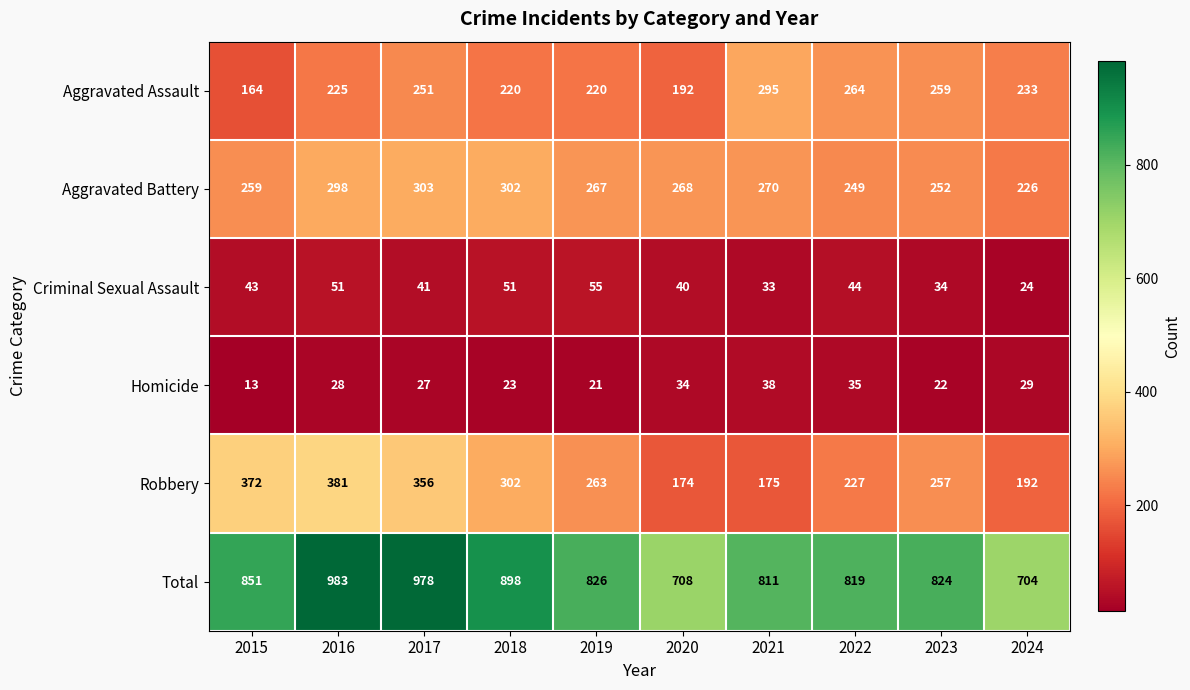

Rank the series at 2021 from highest to lowest value.

Total, Aggravated Assault, Aggravated Battery, Robbery, Homicide, Criminal Sexual Assault